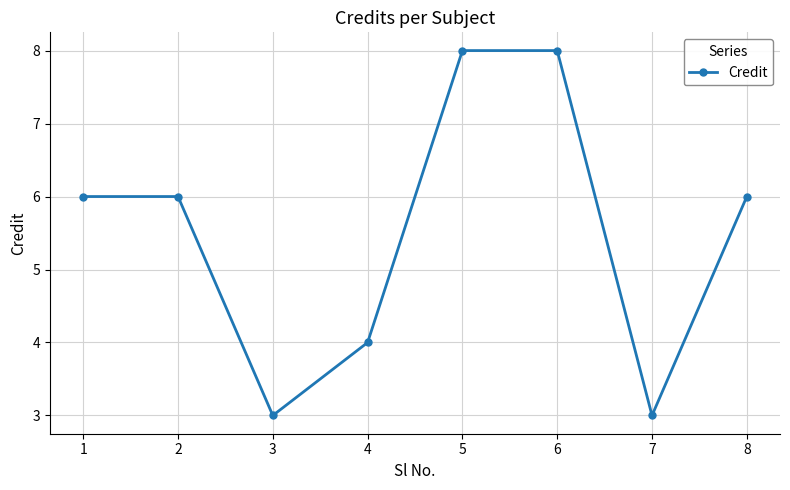

Count the number of categories in the chart.

8